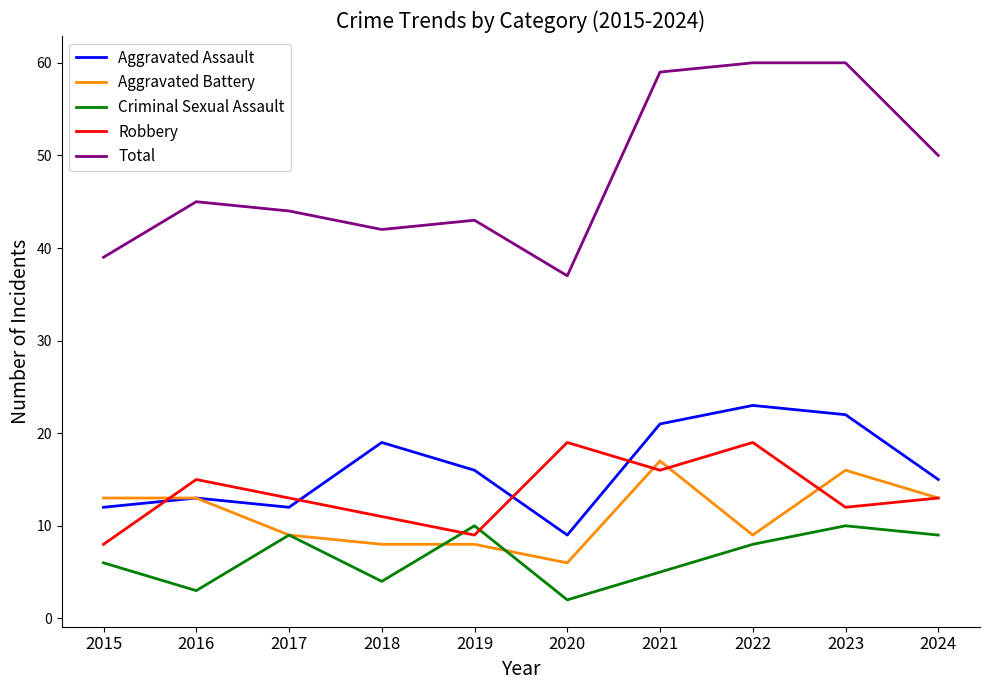

Is this an area chart (filled region under the line)?

No